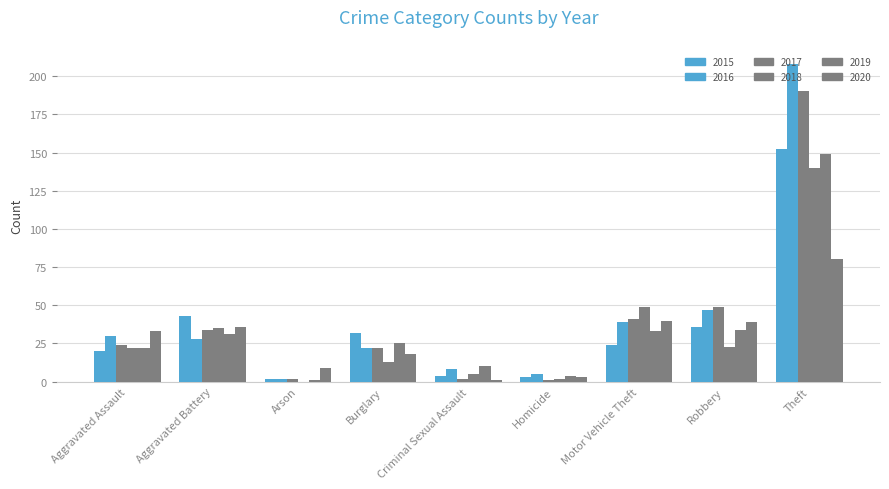

What is the difference between the highest and lowest values at Motor Vehicle Theft?

25